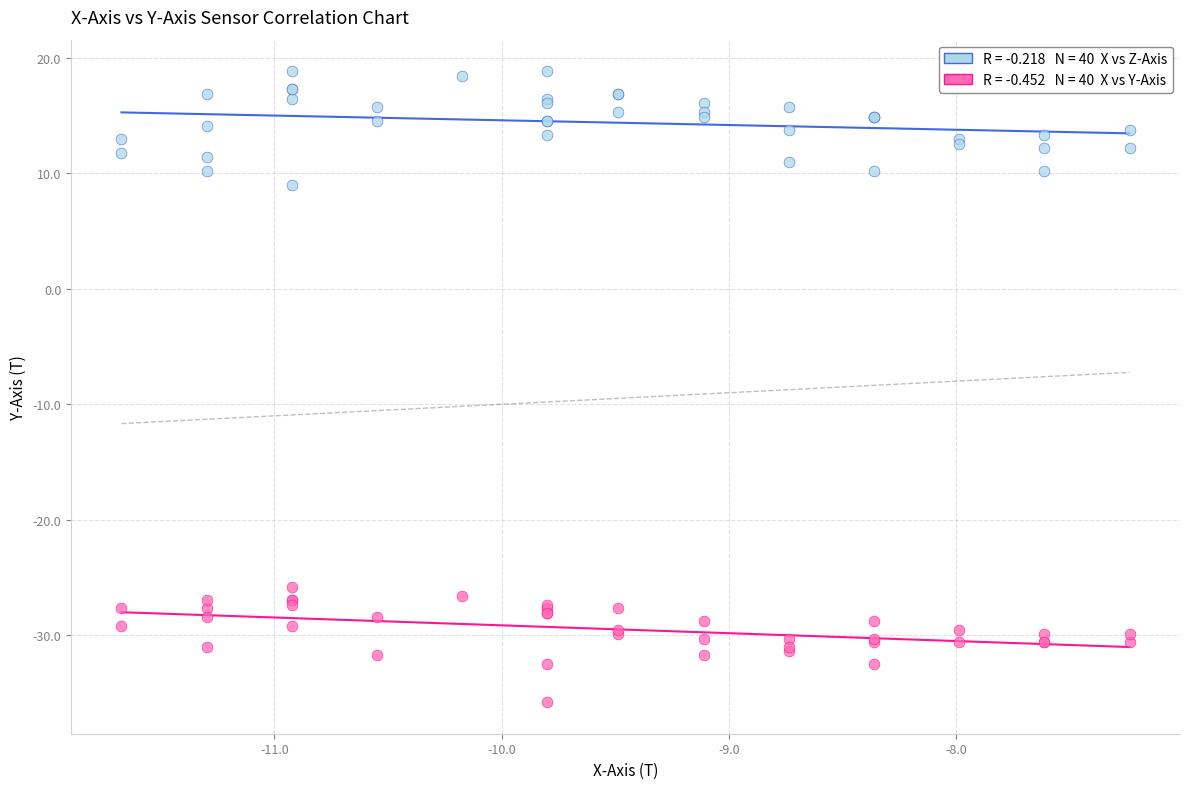

Across all series, what Y value is closest to -8?

9.0